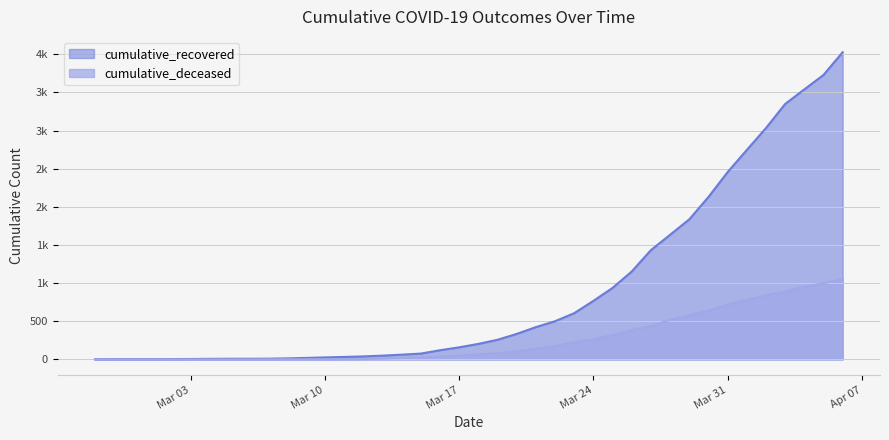

At which category is the sum across all series the highest?

2020-04-06